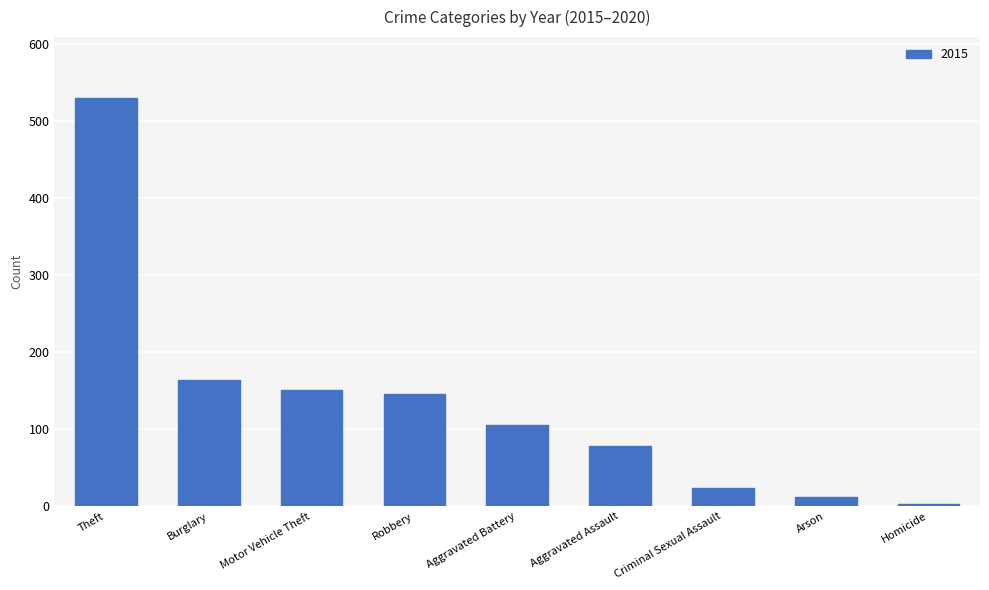

What is the label of the 8th bar from the right?

Burglary